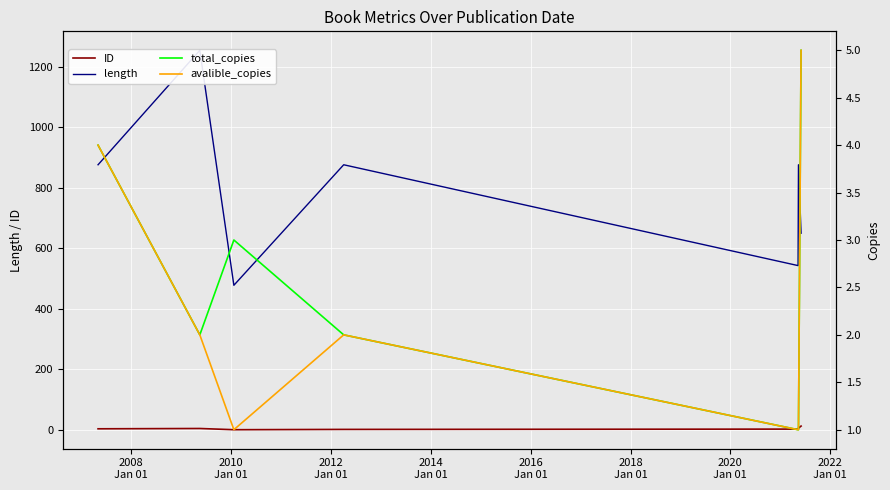

At how many categories does at least one series exceed 1209?

1